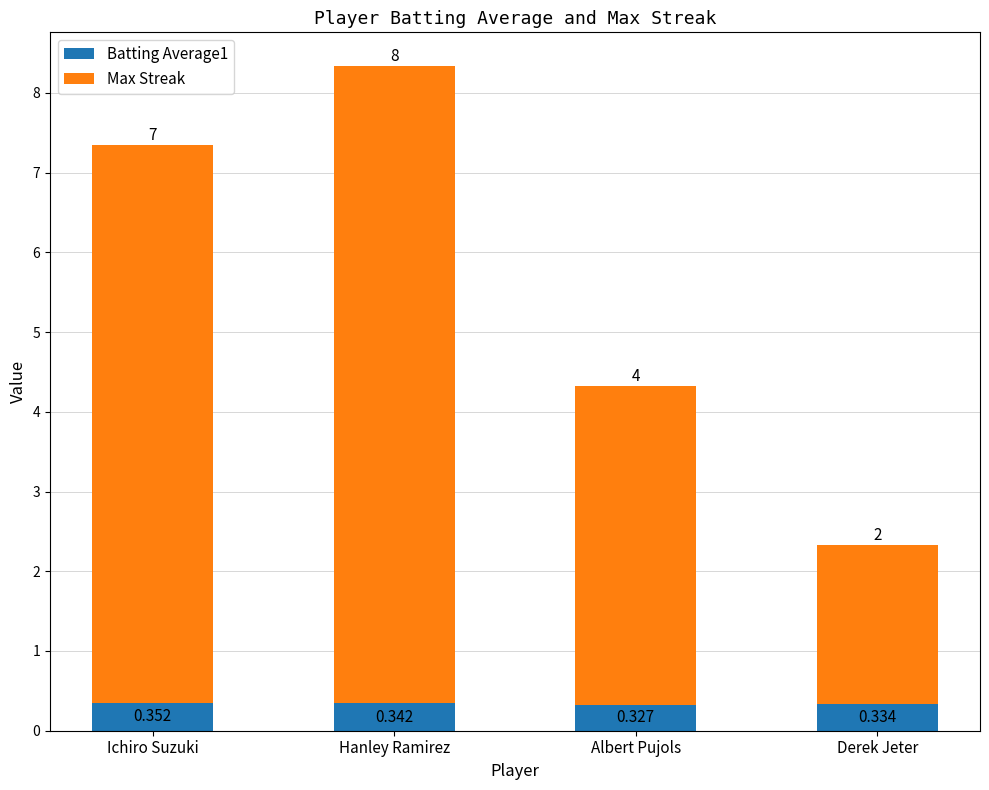

List the labels in order of Batting Average1 value, largest first.

Ichiro Suzuki, Hanley Ramirez, Derek Jeter, Albert Pujols